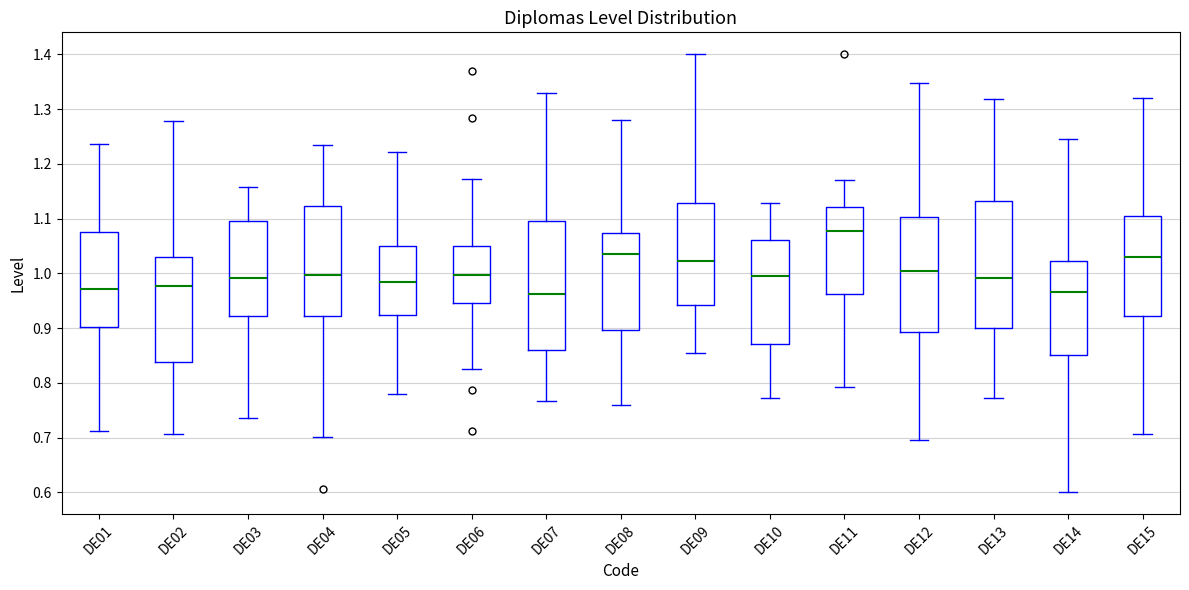

Reading left to right, read every box against the y-axis: the position of its median line, the range the box covers, and the ends of its whiskers. The values are not printed on the chart, so give them approximately, as read against the axis.

DE01: median 0.97, box 0.90 to 1.08, whiskers 0.71 to 1.24
DE02: median 0.98, box 0.84 to 1.03, whiskers 0.71 to 1.28
DE03: median 0.99, box 0.92 to 1.10, whiskers 0.74 to 1.16
DE04: median 1.00, box 0.92 to 1.12, whiskers 0.70 to 1.23
DE05: median 0.98, box 0.92 to 1.05, whiskers 0.78 to 1.22
DE06: median 1.00, box 0.95 to 1.05, whiskers 0.82 to 1.17
DE07: median 0.96, box 0.86 to 1.10, whiskers 0.77 to 1.33
DE08: median 1.04, box 0.90 to 1.07, whiskers 0.76 to 1.28
DE09: median 1.02, box 0.94 to 1.13, whiskers 0.85 to 1.40
DE10: median 0.99, box 0.87 to 1.06, whiskers 0.77 to 1.13
DE11: median 1.08, box 0.96 to 1.12, whiskers 0.79 to 1.17
DE12: median 1.00, box 0.89 to 1.10, whiskers 0.70 to 1.35
DE13: median 0.99, box 0.90 to 1.13, whiskers 0.77 to 1.32
DE14: median 0.97, box 0.85 to 1.02, whiskers 0.60 to 1.24
DE15: median 1.03, box 0.92 to 1.10, whiskers 0.71 to 1.32